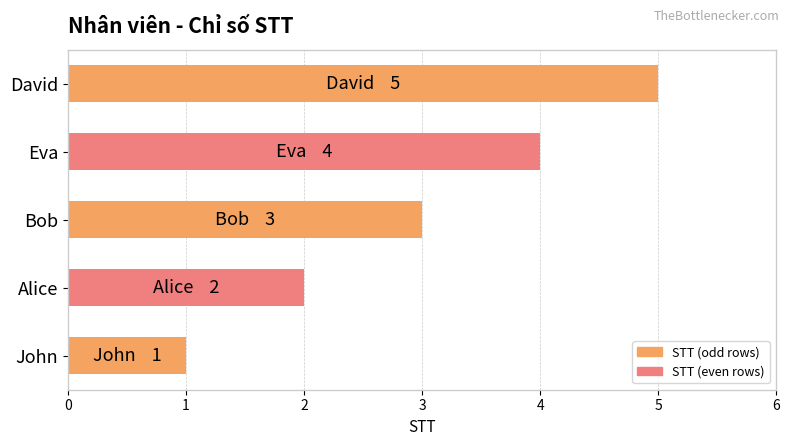

What is the change in value from Alice to Eva?

+2